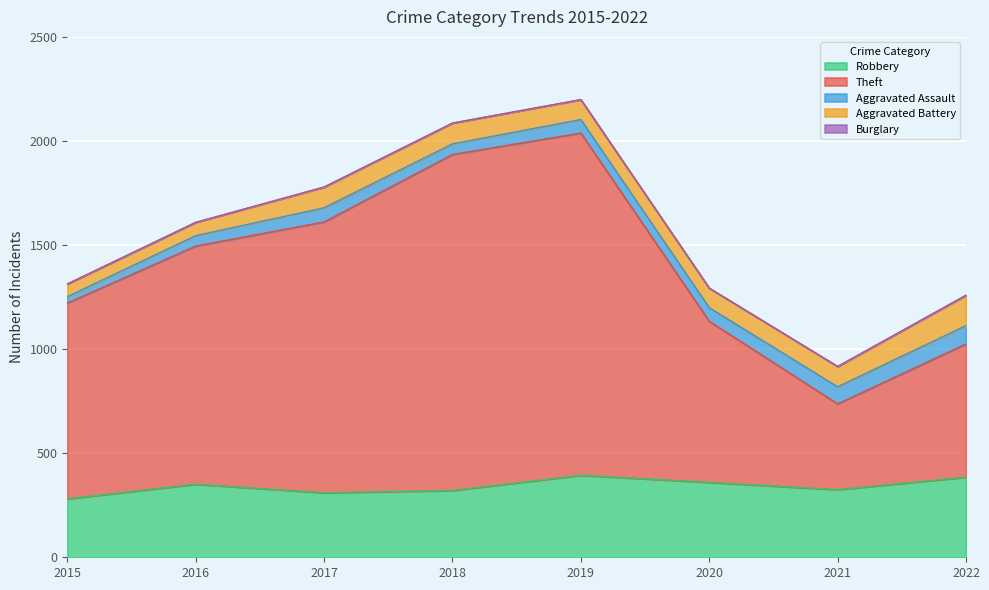

Where is Theft nearest to the value 1028?

2015